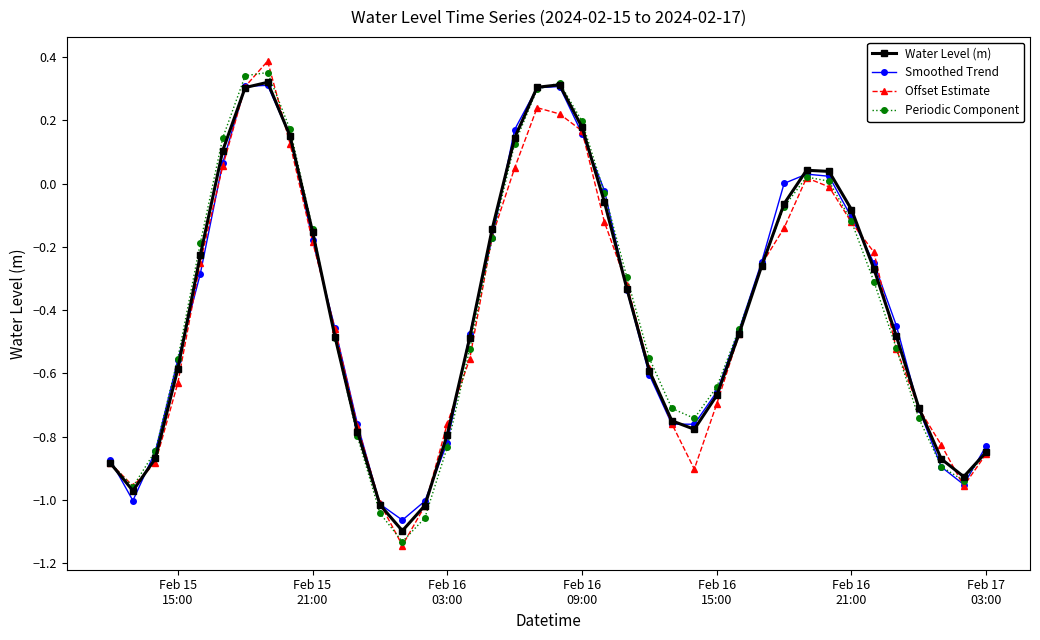

In Periodic Component, how many points are higher than both neighbors (excluding endpoints)?

3